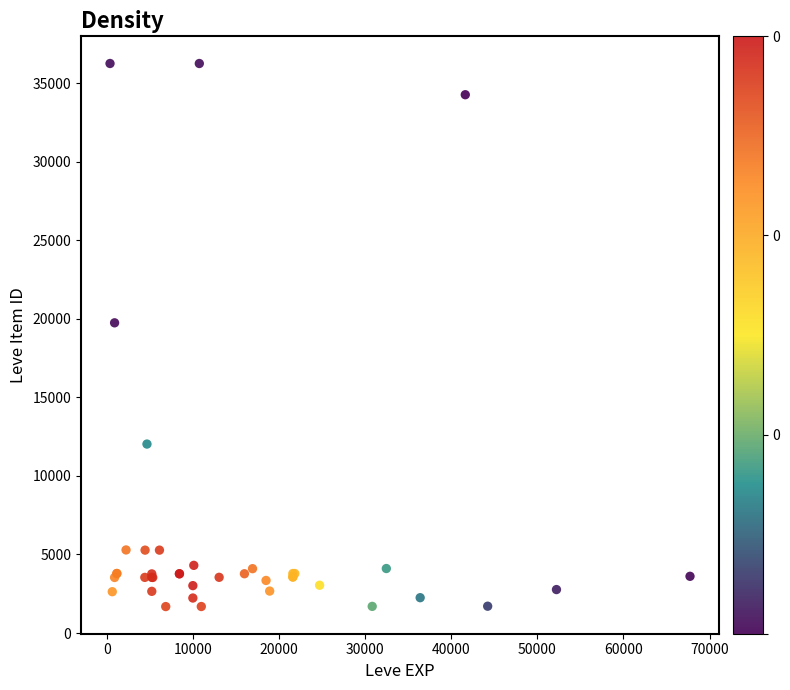

What Y value in the scatter plot is closest to 18967?

19744